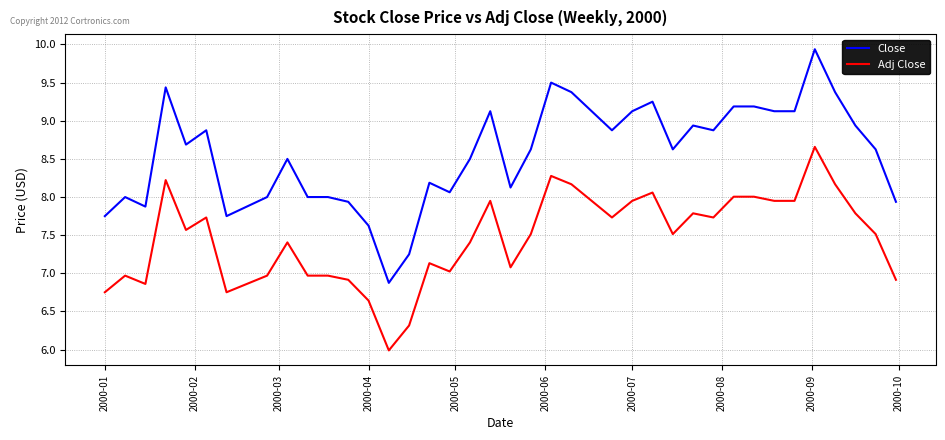

Which series has the widest spread of values?

Close